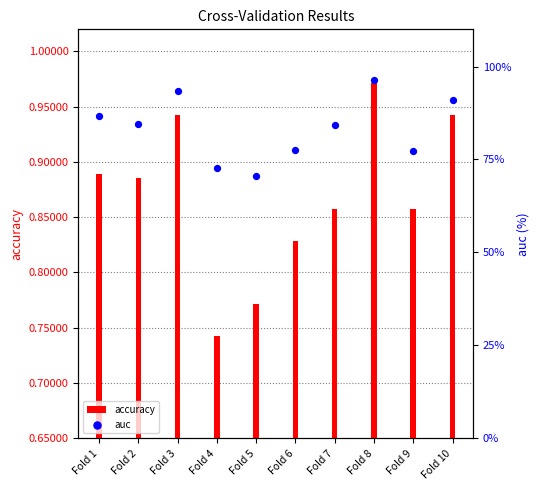

At how many categories does at least one series exceed 76?

8